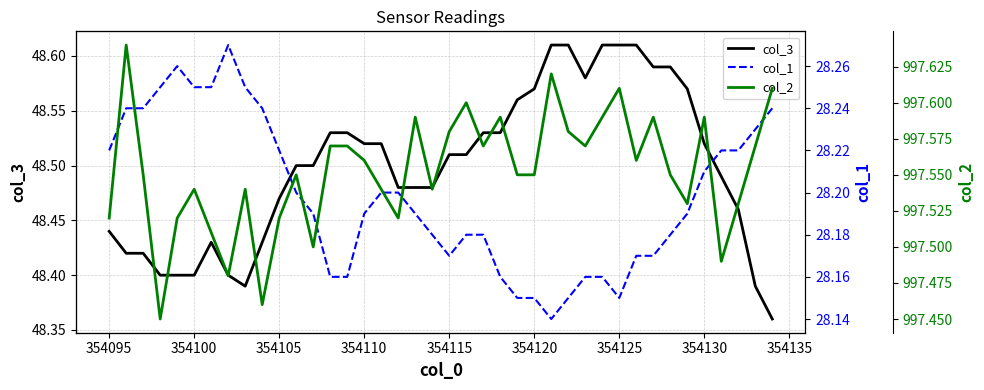

Does the chart have visible grid lines?

Yes